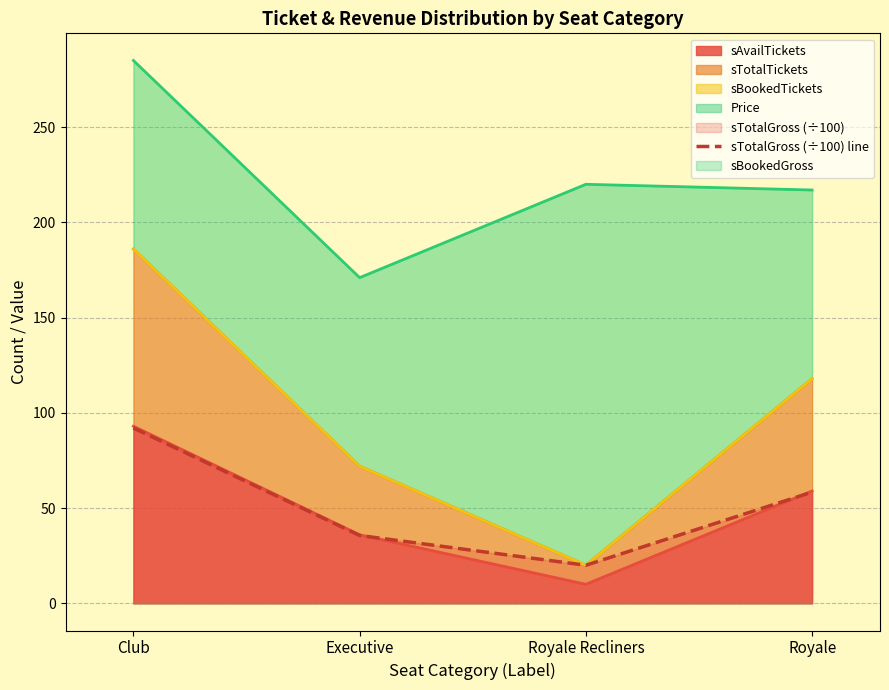

Reading left to right, list all the values displayed in this chart.

Club=92.1	Executive=35.6	Royale Recliners=20.0	Royale=58.4